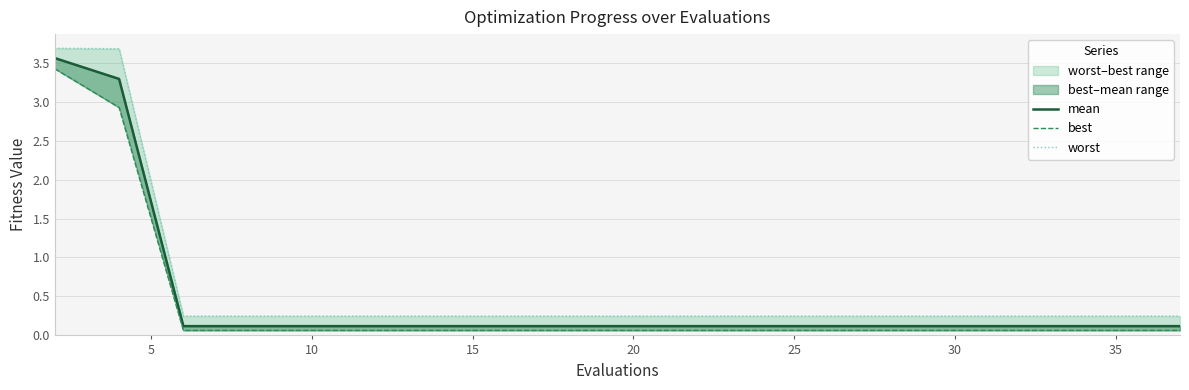

What is the average value of the best series?

0.4